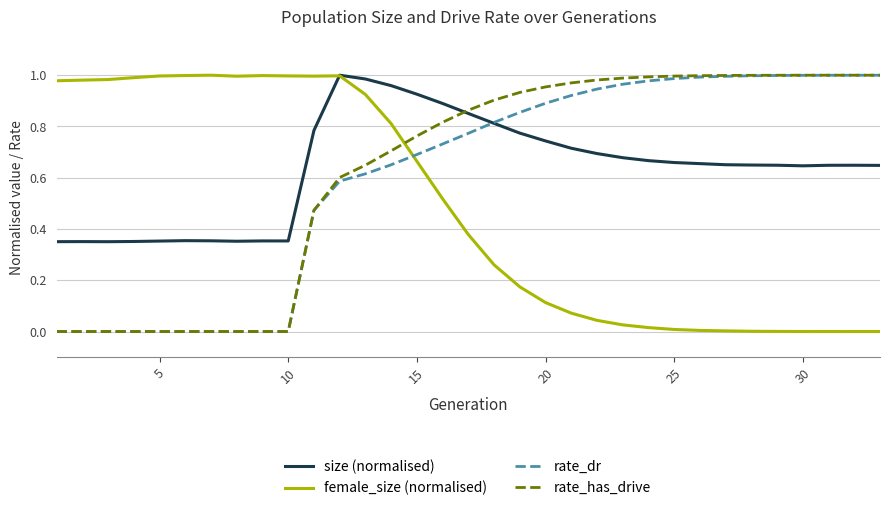

After their last crossing, which series has the higher values: rate_has_drive or size (normalised)?

rate_has_drive